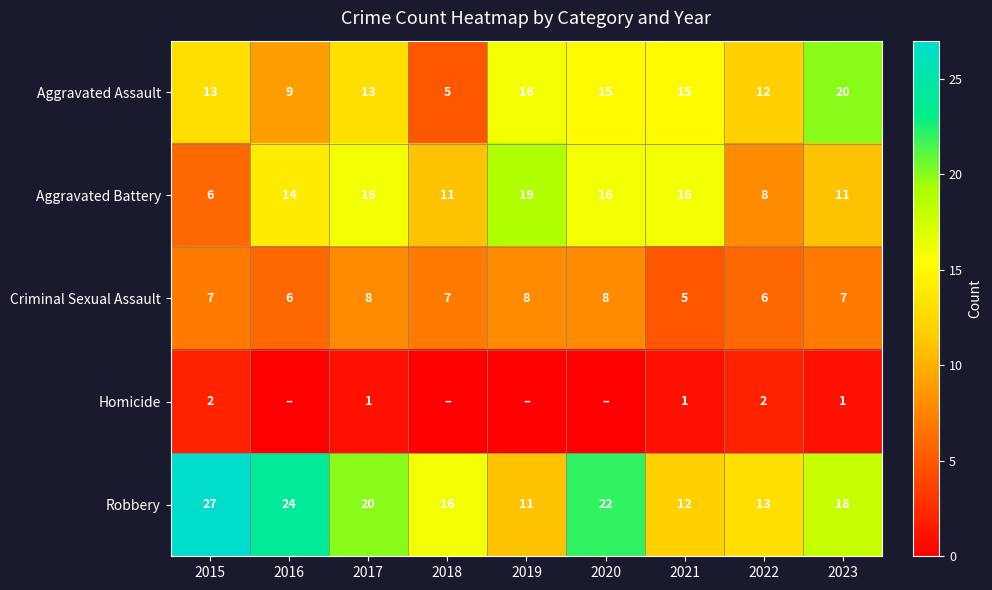

Which category has the lowest value in the Criminal Sexual Assault series?

2021